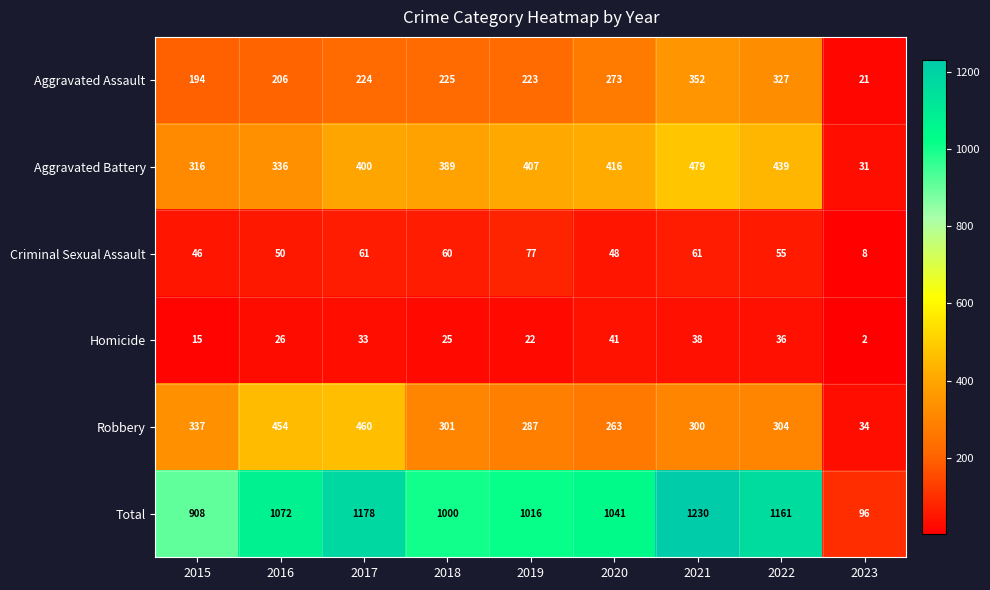

What is the sum of all Homicide values?

238